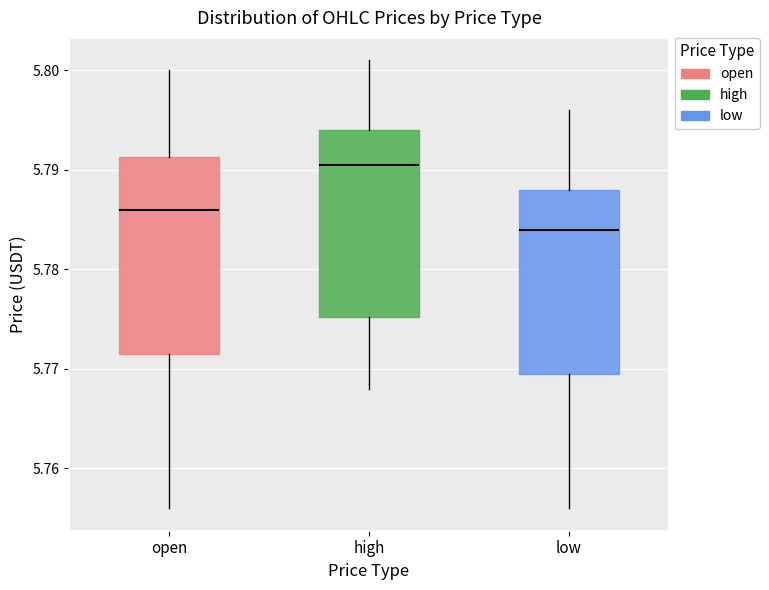

Reading left to right, transcribe this box plot: for each box, give where its median line is, the range the box spans, and where its two whiskers end, as read against the y-axis. The values are not printed on the chart, so give them approximately, as read against the axis.

open: median 5.786, box 5.772 to 5.791, whiskers 5.756 to 5.800
high: median 5.791, box 5.775 to 5.794, whiskers 5.768 to 5.801
low: median 5.784, box 5.770 to 5.788, whiskers 5.756 to 5.796